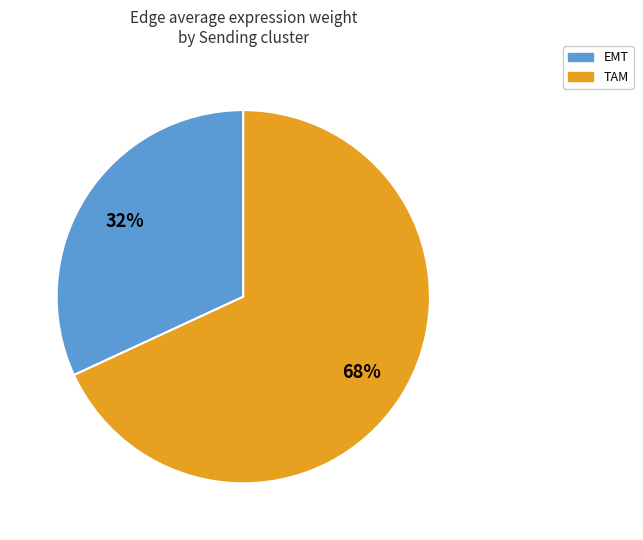

Does any single category account for the majority?

Yes